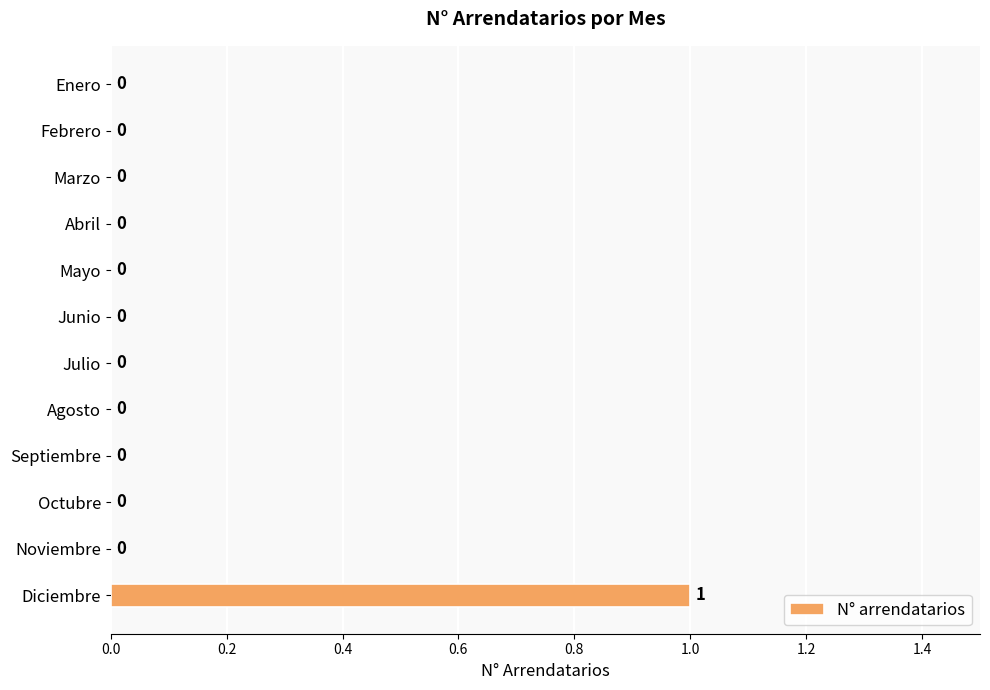

Reading top to bottom, what are all the values shown in this chart?

Enero=0	Febrero=0	Marzo=0	Abril=0	Mayo=0	Junio=0	Julio=0	Agosto=0	Septiembre=0	Octubre=0	Noviembre=0	Diciembre=1